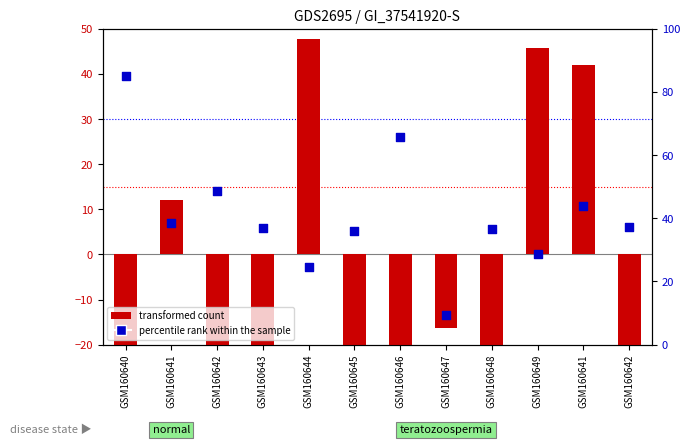

Which series contains the highest Y value?

percentile rank within the sample